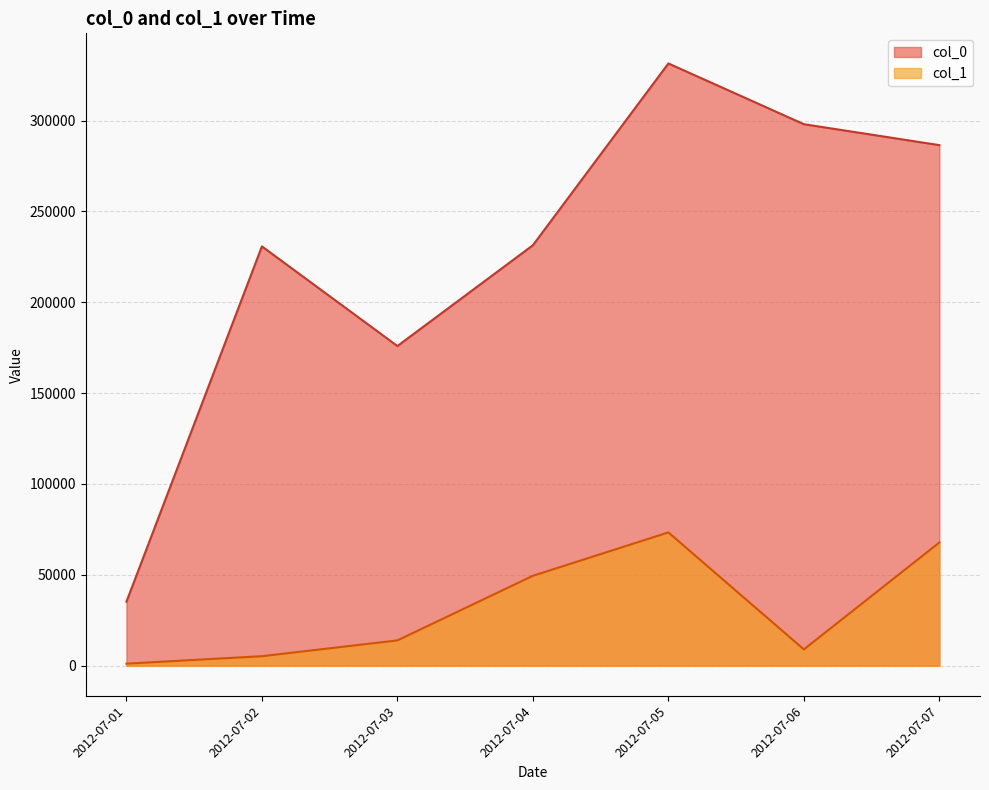

What is the total value across all series at 2012-07-06?

306973.0